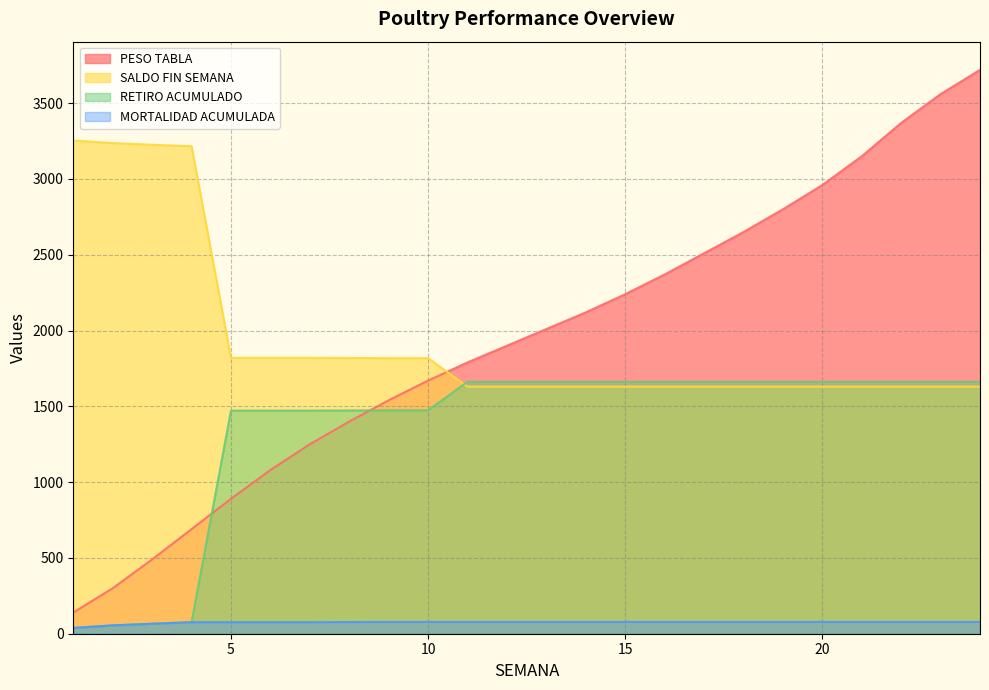

What is the approximate value of MORTALIDAD ACUMULADA at 13, to the nearest 5?

80